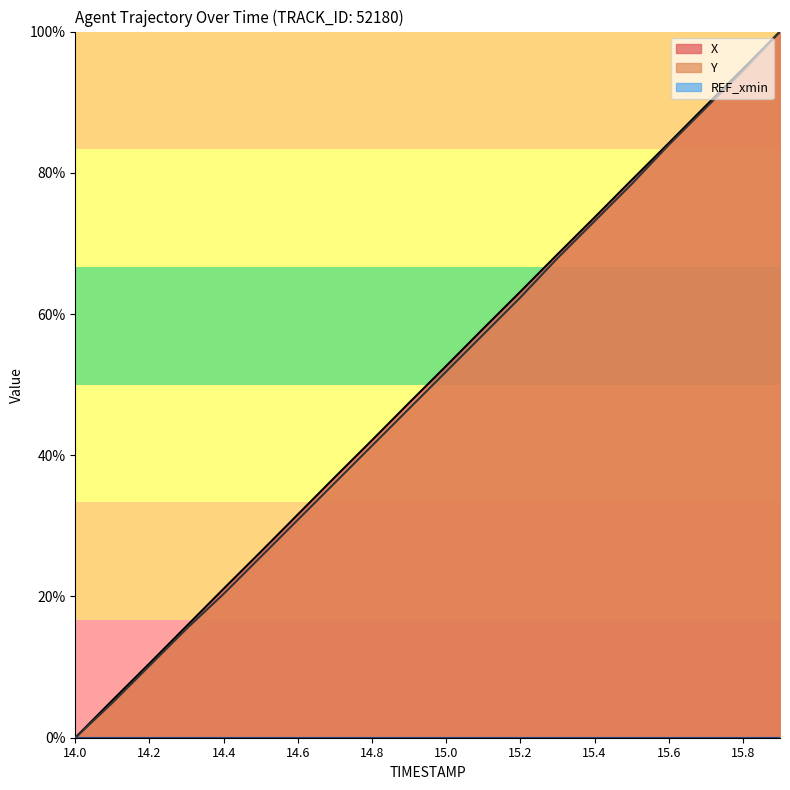

True or false: Y has more than 2 interior local peaks.

False